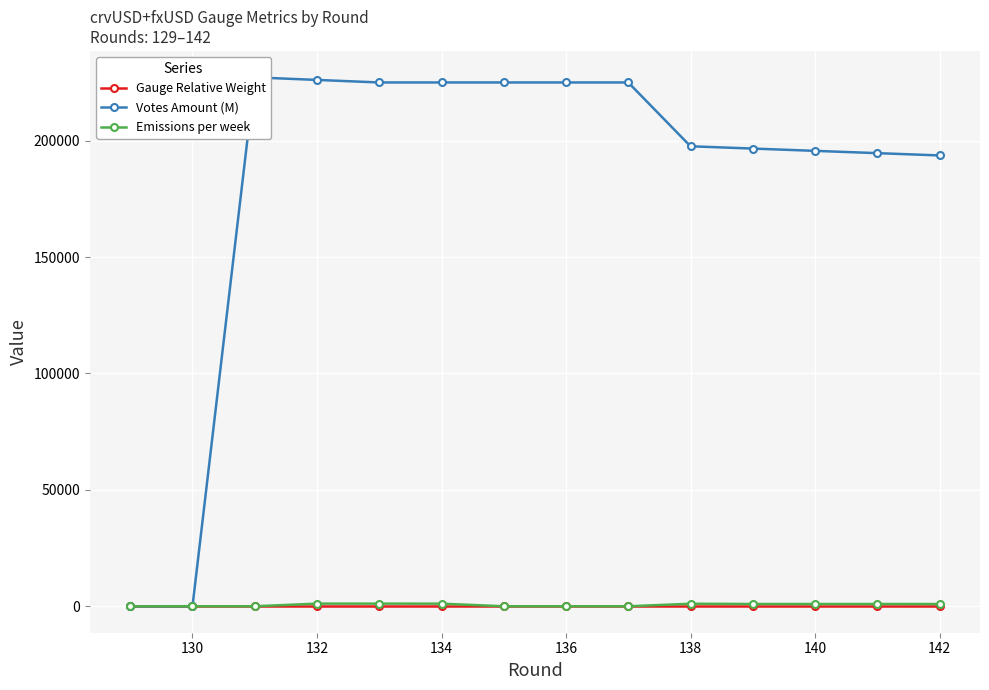

True or false: Emissions per week has more than 0 points higher than both neighbors.

True